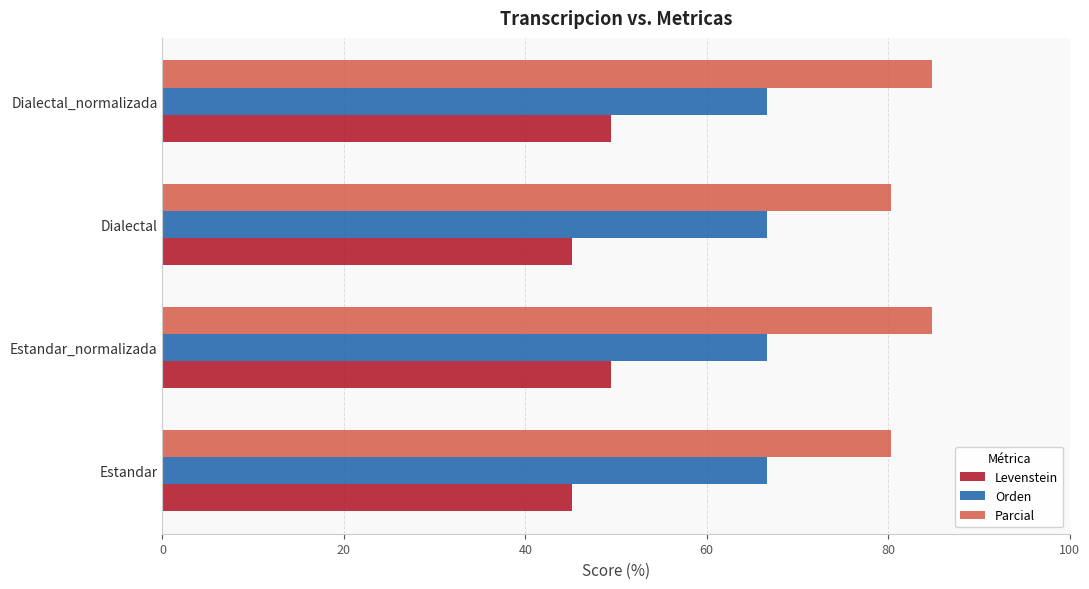

What is the difference between the highest and lowest values at Dialectal_normalizada?

35.4